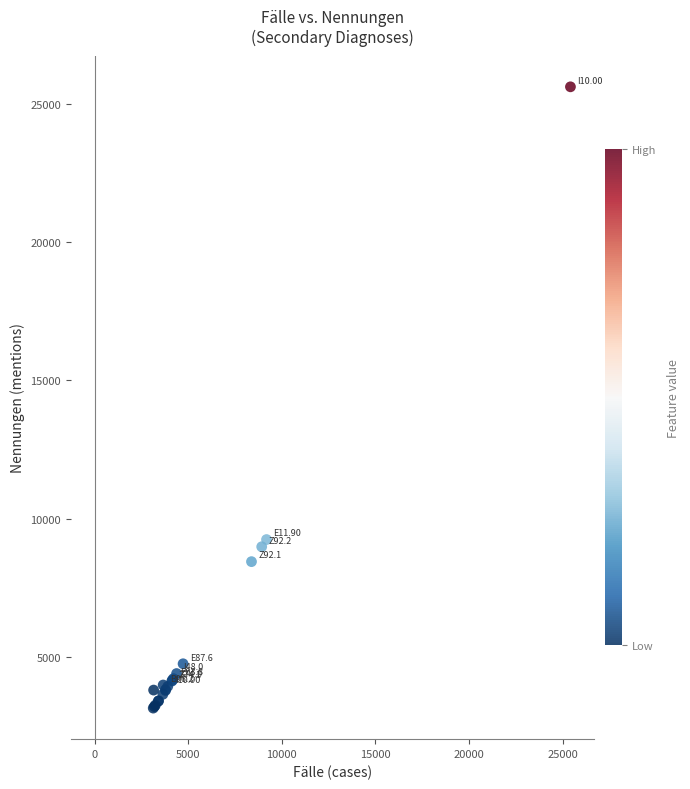

What Y value in the scatter plot is closest to 14387?

9255